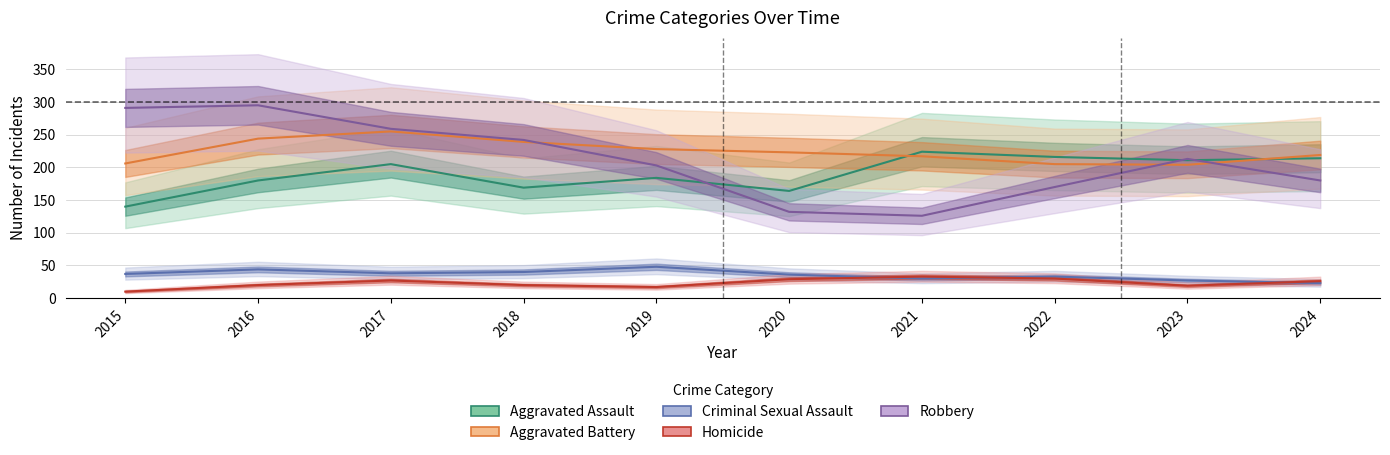

Reading left to right, extract all data points from this chart.

Aggravated Assault: 140	180	205	169	184	164	224	216	211	214
Aggravated Battery: 206	244	255	239	228	223	217	205	204	219
Criminal Sexual Assault: 37	44	38	40	48	36	30	33	27	23
Homicide: 10	20	27	20	17	29	33	30	19	26
Robbery: 291	295	259	242	203	132	126	170	213	180